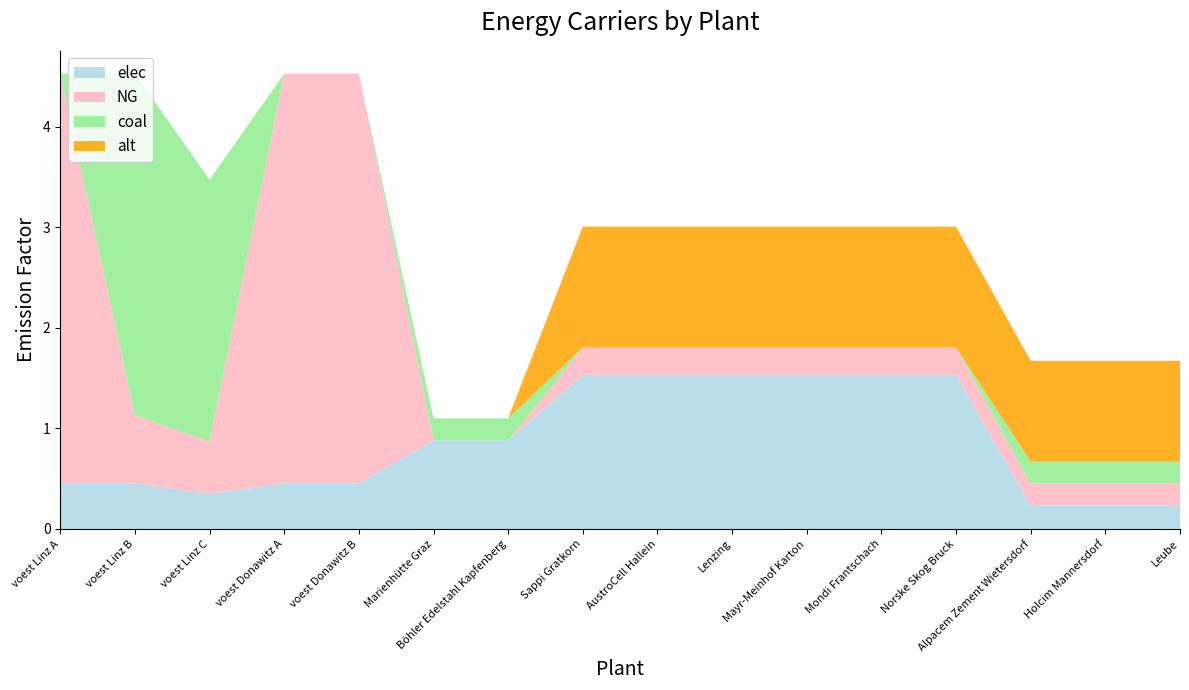

Reading left to right, list all the values displayed in this chart.

elec: voest Linz A=0.5	voest Linz B=0.5	voest Linz C=0.3	voest Donawitz A=0.5	voest Donawitz B=0.5	Marienhütte Graz=0.9	Böhler Edelstahl Kapfenberg=0.9	Sappi Gratkorn=1.5	AustroCell Hallein=1.5	Lenzing=1.5	Mayr-Meinhof Karton=1.5	Mondi Frantschach=1.5	Norske Skog Bruck=1.5	Alpacem Zement Wietersdorf=0.2	Holcim Mannersdorf=0.2	Leube=0.2
NG: voest Linz A=4.1	voest Linz B=0.7	voest Linz C=0.5	voest Donawitz A=4.1	voest Donawitz B=4.1	Marienhütte Graz=0.0	Böhler Edelstahl Kapfenberg=0.0	Sappi Gratkorn=0.3	AustroCell Hallein=0.3	Lenzing=0.3	Mayr-Meinhof Karton=0.3	Mondi Frantschach=0.3	Norske Skog Bruck=0.3	Alpacem Zement Wietersdorf=0.2	Holcim Mannersdorf=0.2	Leube=0.2
coal: voest Linz A=0.0	voest Linz B=3.4	voest Linz C=2.6	voest Donawitz A=0.0	voest Donawitz B=0.0	Marienhütte Graz=0.2	Böhler Edelstahl Kapfenberg=0.2	Sappi Gratkorn=0.0	AustroCell Hallein=0.0	Lenzing=0.0	Mayr-Meinhof Karton=0.0	Mondi Frantschach=0.0	Norske Skog Bruck=0.0	Alpacem Zement Wietersdorf=0.2	Holcim Mannersdorf=0.2	Leube=0.2
alt: voest Linz A=0.0	voest Linz B=0.0	voest Linz C=0.0	voest Donawitz A=0.0	voest Donawitz B=0.0	Marienhütte Graz=0.0	Böhler Edelstahl Kapfenberg=0.0	Sappi Gratkorn=1.2	AustroCell Hallein=1.2	Lenzing=1.2	Mayr-Meinhof Karton=1.2	Mondi Frantschach=1.2	Norske Skog Bruck=1.2	Alpacem Zement Wietersdorf=1.0	Holcim Mannersdorf=1.0	Leube=1.0